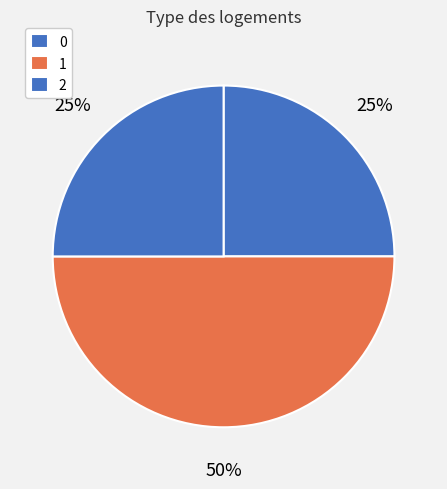

What portion of the pie excludes 0?

75.0%